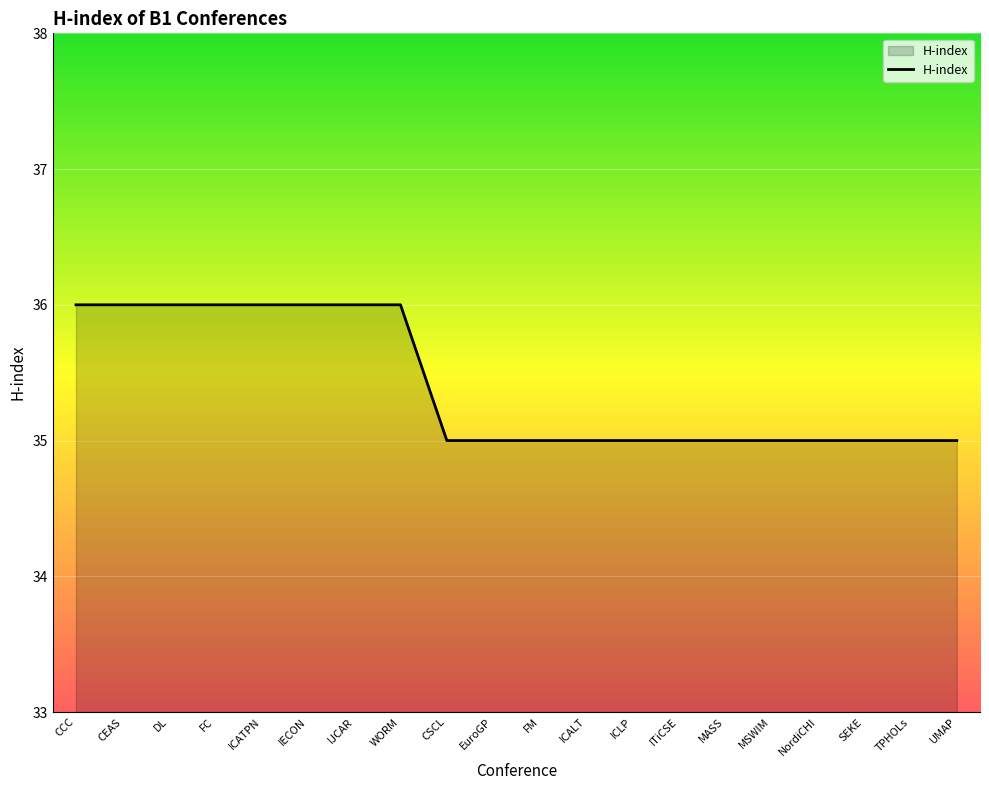

What is the ratio of the value at IECON to the value at MASS?

1.0